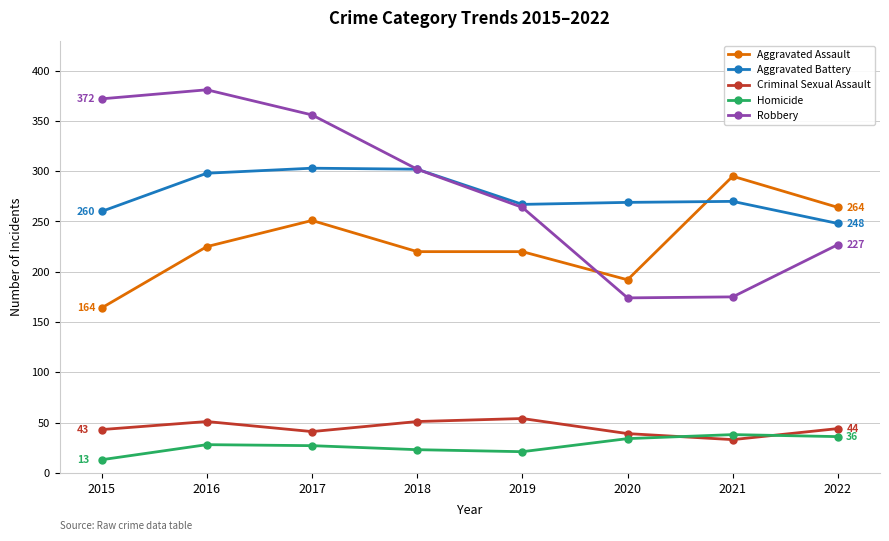

What is the total value across all series at 2017?

978